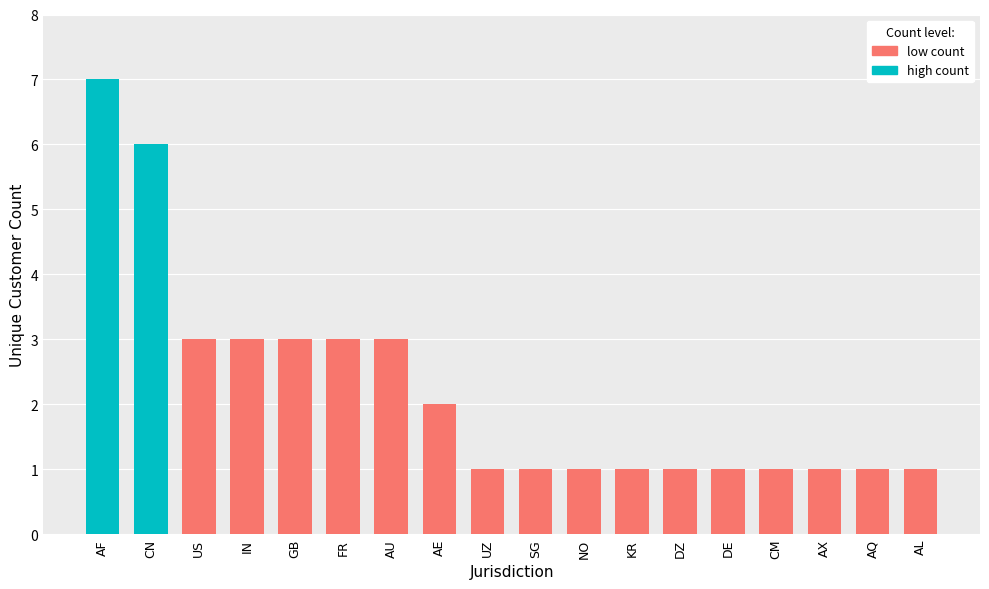

How many categories are shown in the chart?

18